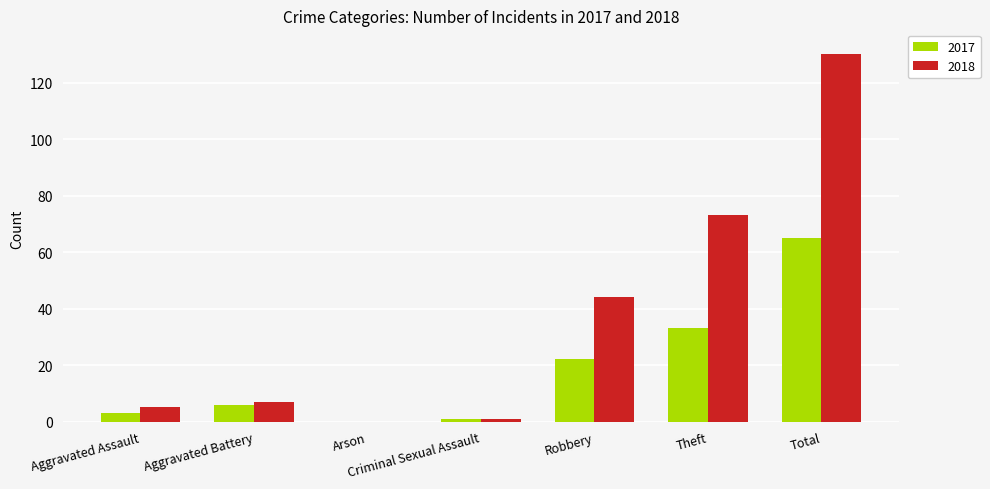

At which category is the sum across all series the highest?

Total